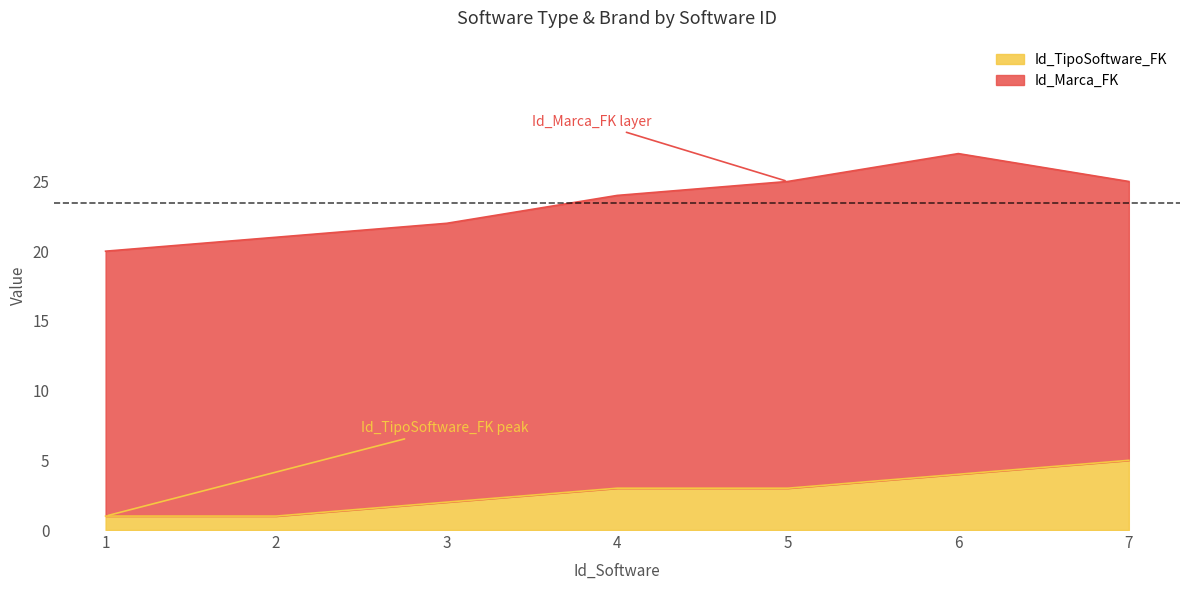

At which category is the sum across all series the highest?

6